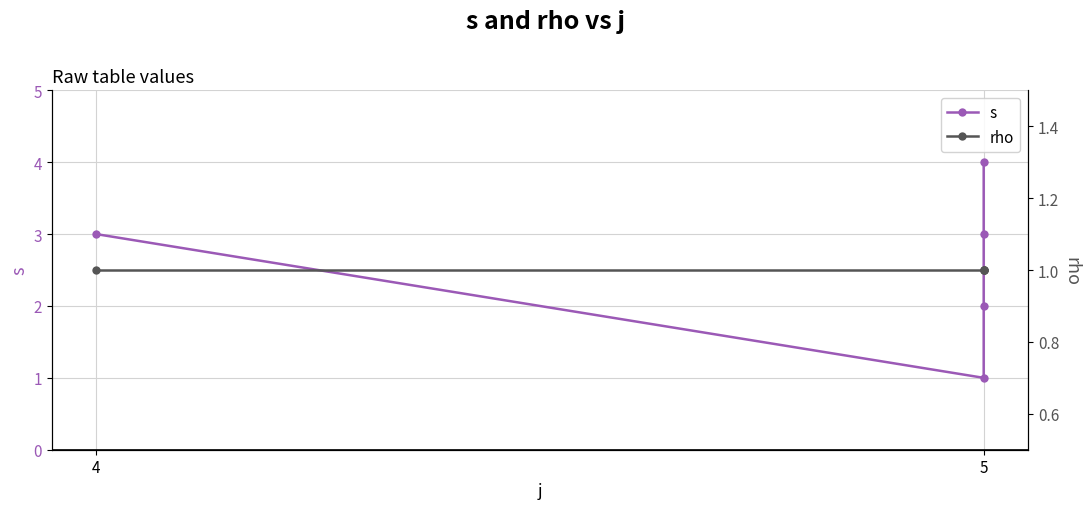

Reading right to left, what are all the values shown in this chart?

s: 4	3	2	1	3
rho: 1	1	1	1	1